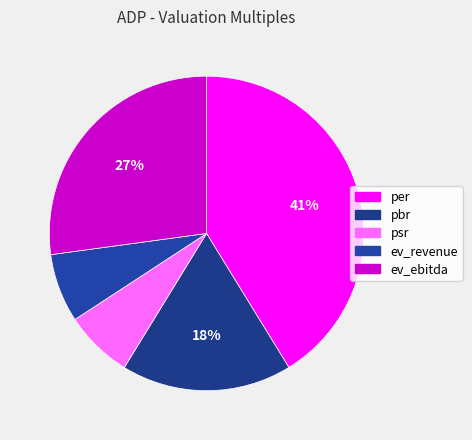

Is there a majority slice in this chart?

No